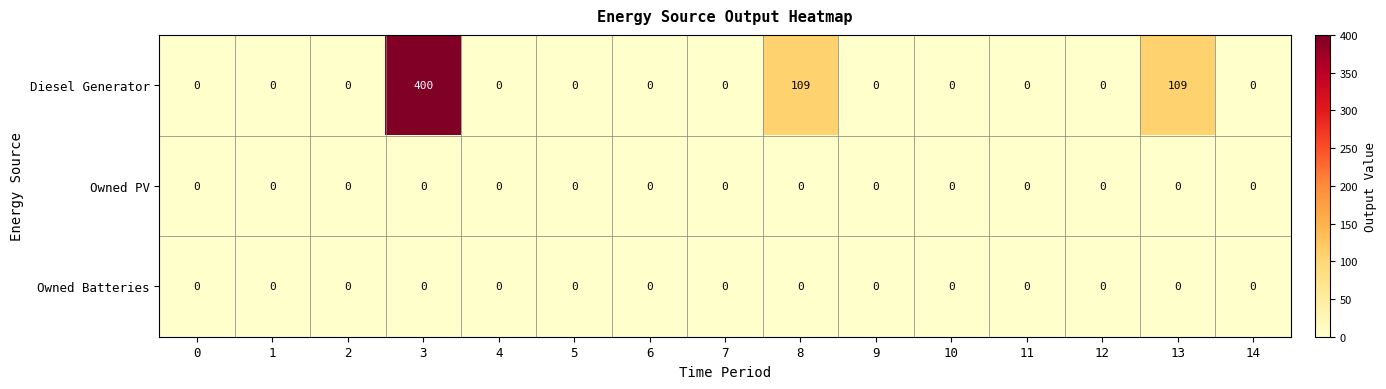

True or false: Owned Batteries has a value of 0 at 7.

True